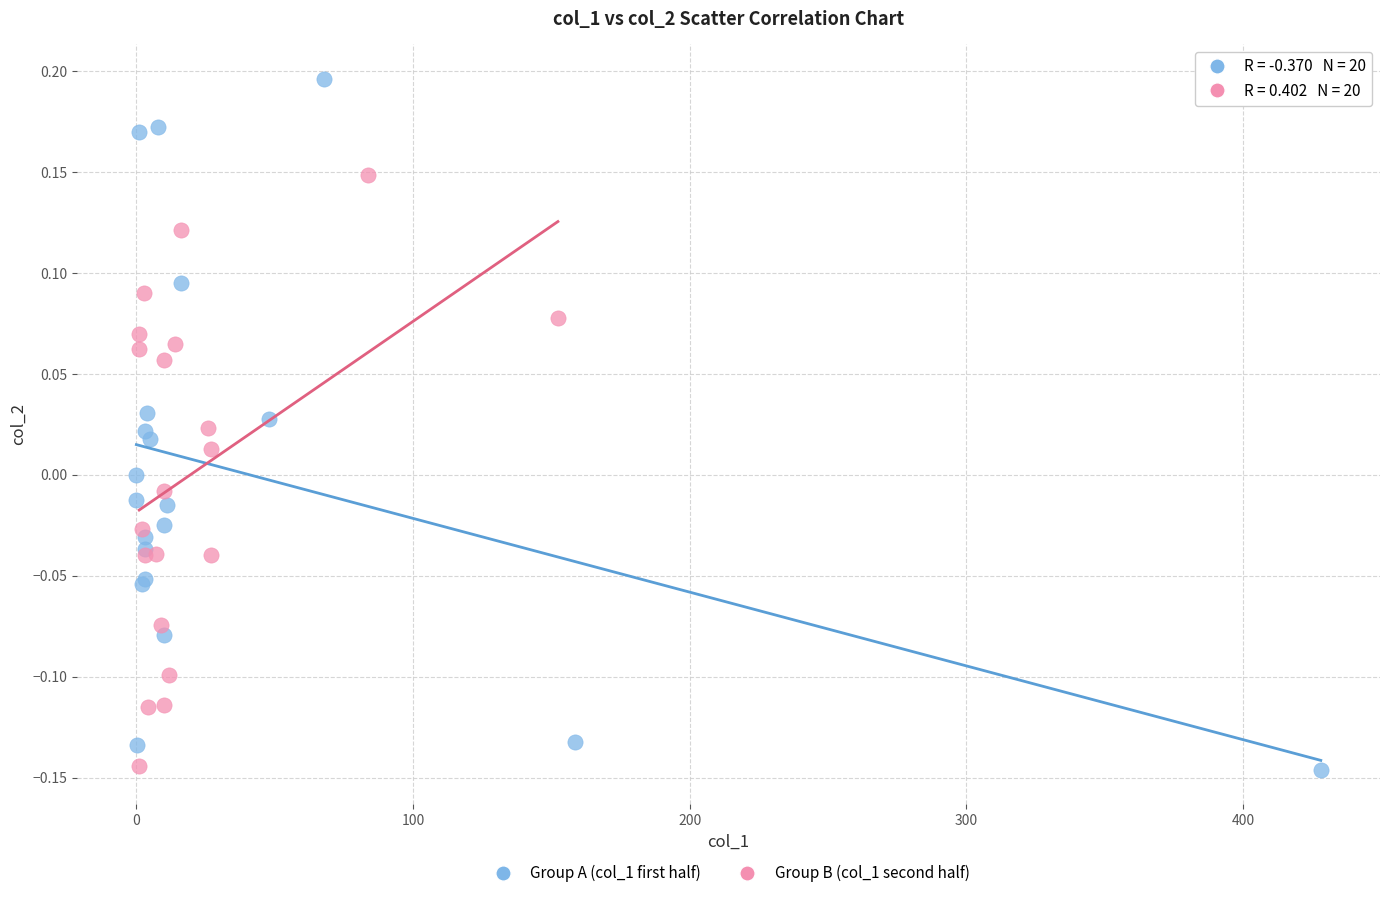

Which series has the widest spread of Y values?

Group A (col_1 first half)